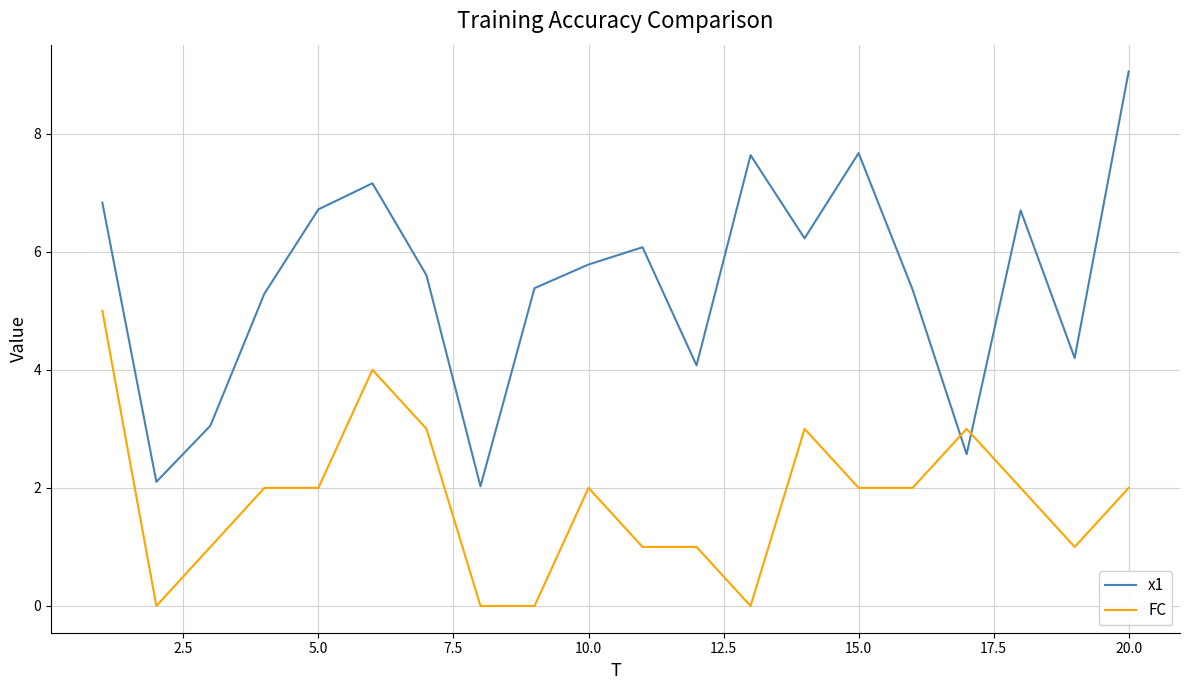

In x1, how many points are higher than both neighbors (excluding endpoints)?

5